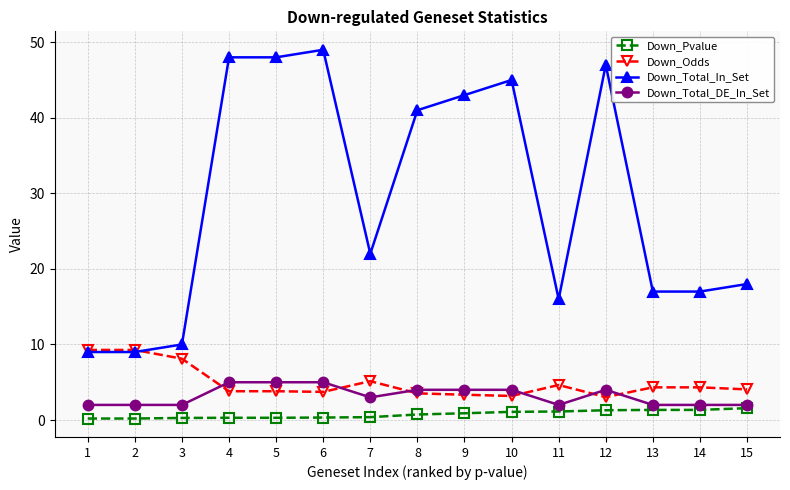

True or false: Down_Odds and Down_Pvalue intersect in this chart.

False